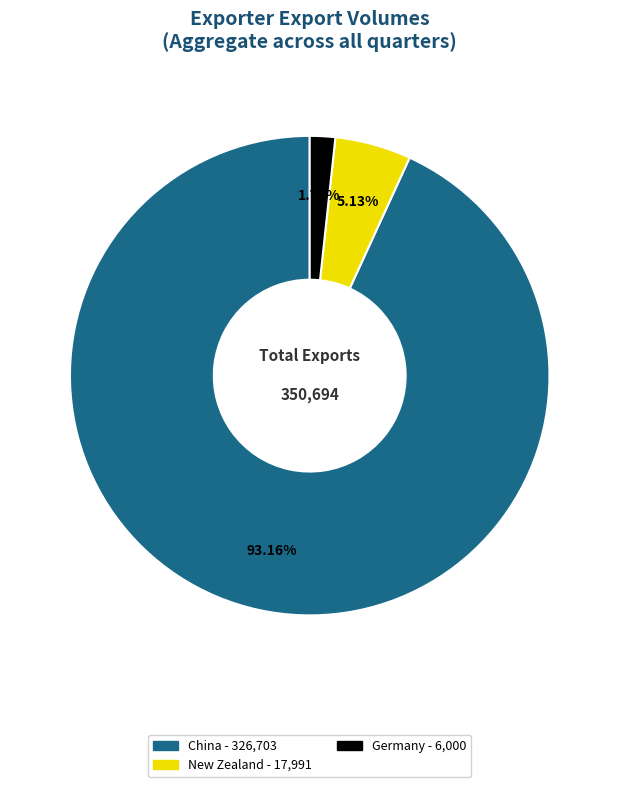

How many slices are in this pie chart?

3